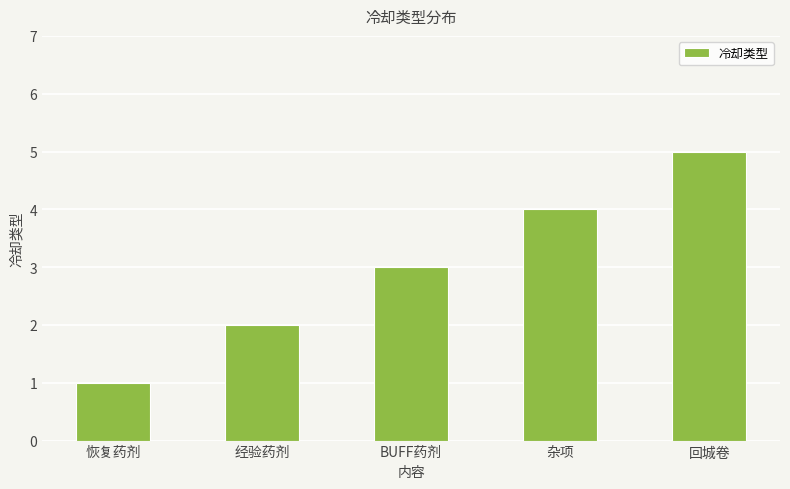

Where is the data nearest to the value 3?

BUFF药剂